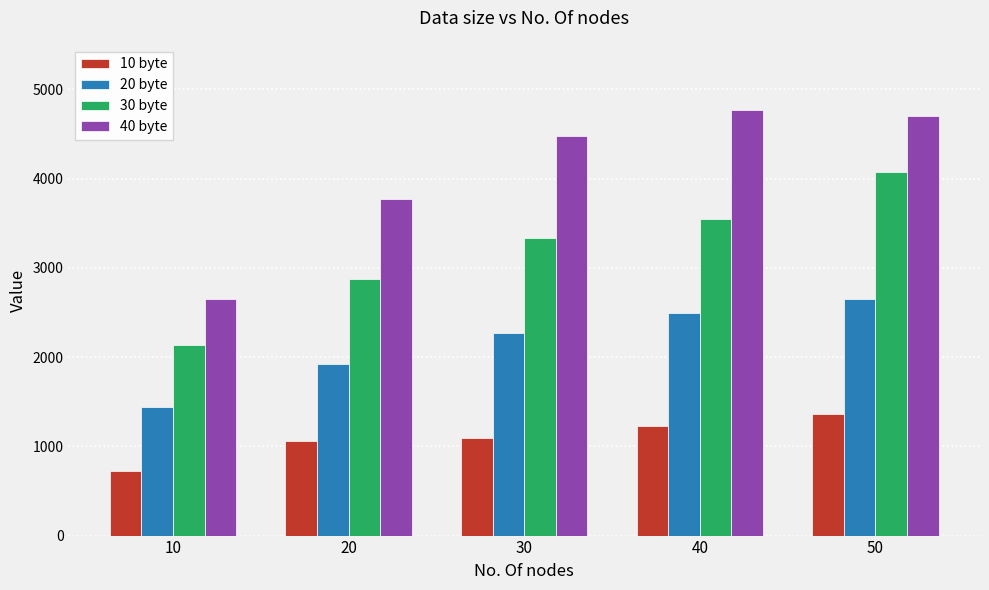

True or false: 10 byte has a value of 1224 at 40.

True